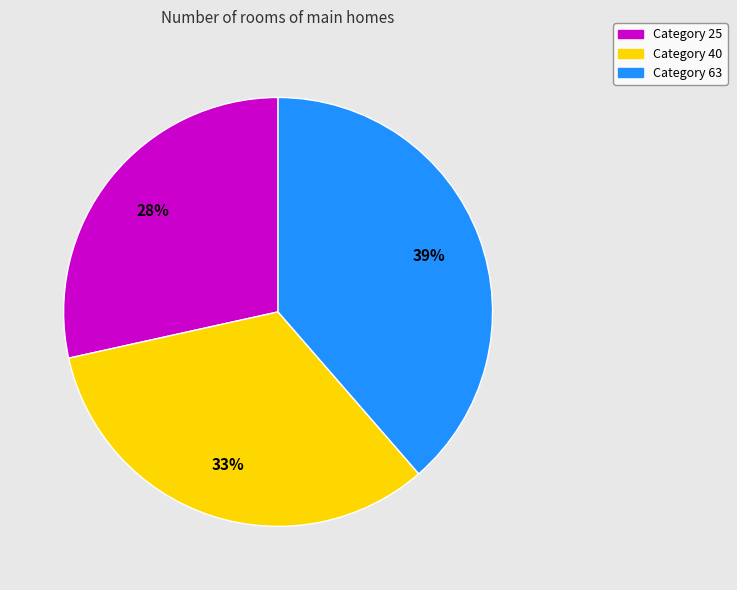

Does any single category account for the majority?

No